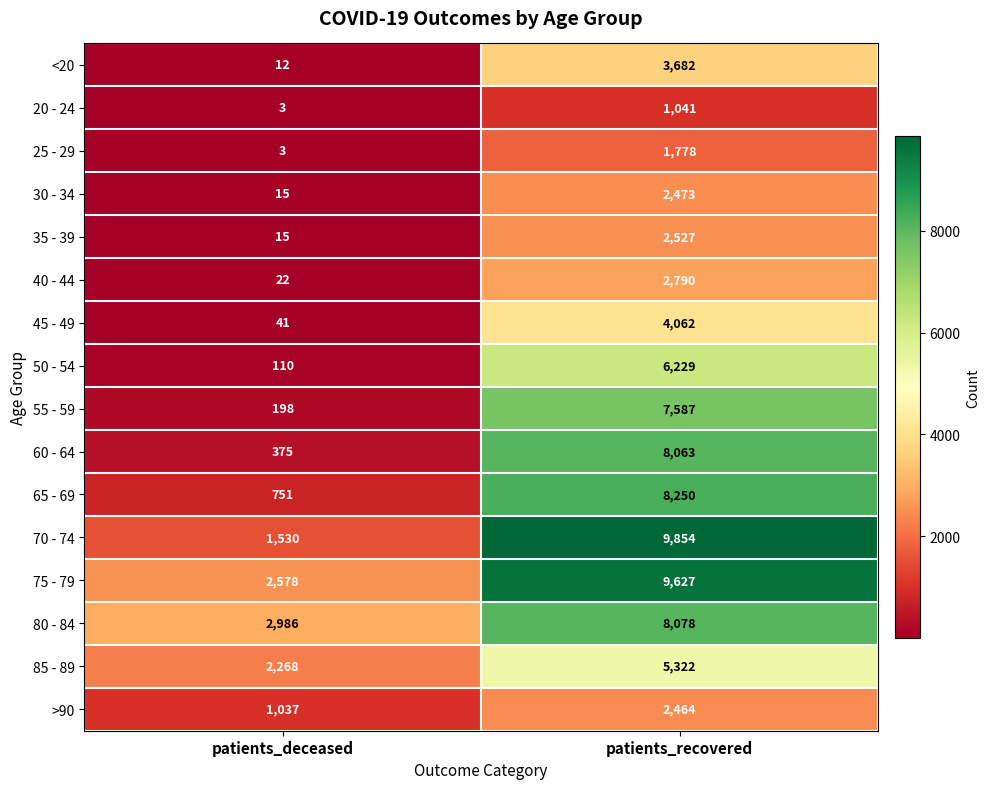

At which category is the sum across all series the highest?

patients_recovered